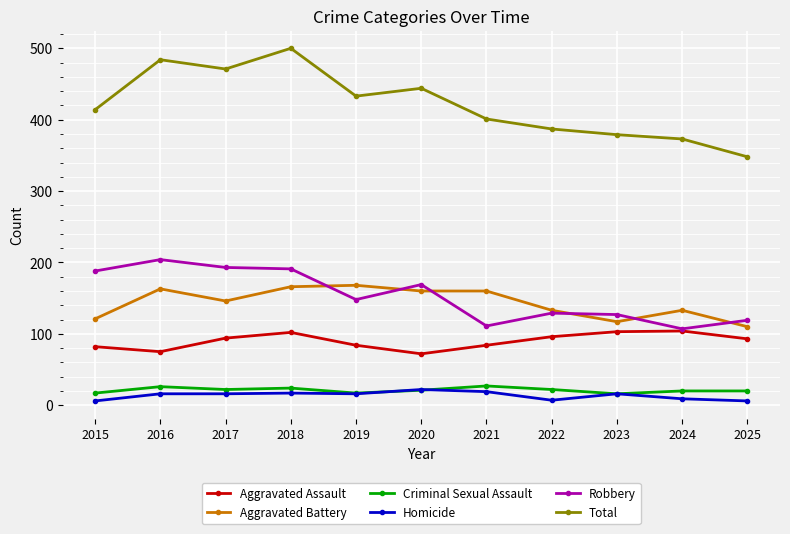

What is the approximate value of Aggravated Battery at 2021, to the nearest 10?

160